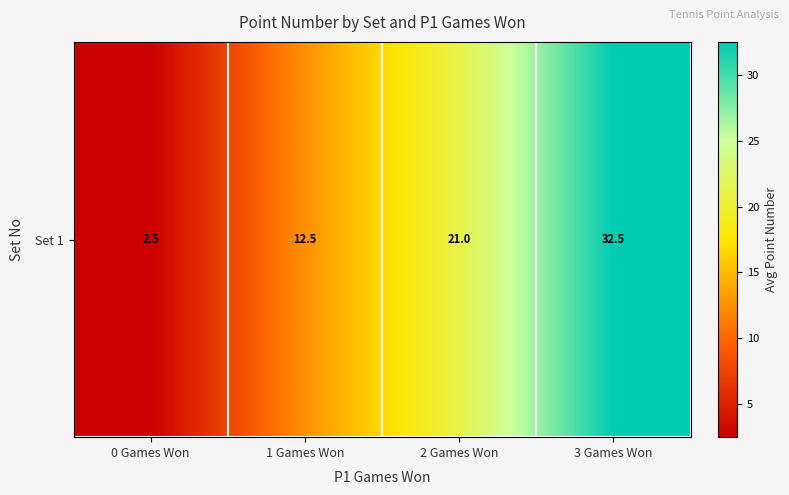

The chart shows a value of 12.5 at 1 Games Won. True or false?

True